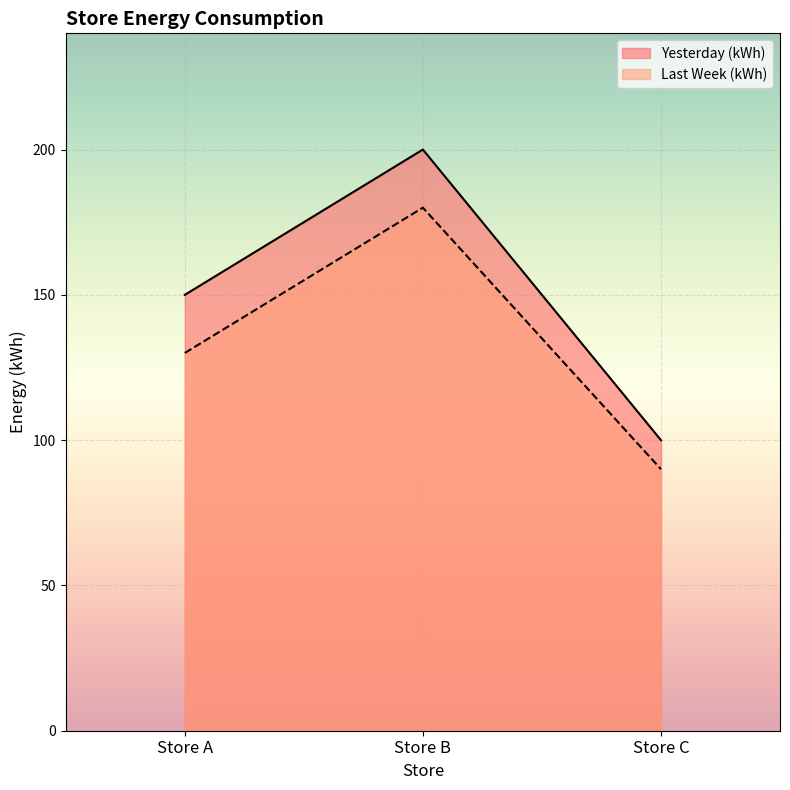

Which series has the largest range (max minus min)?

Yesterday (kWh)